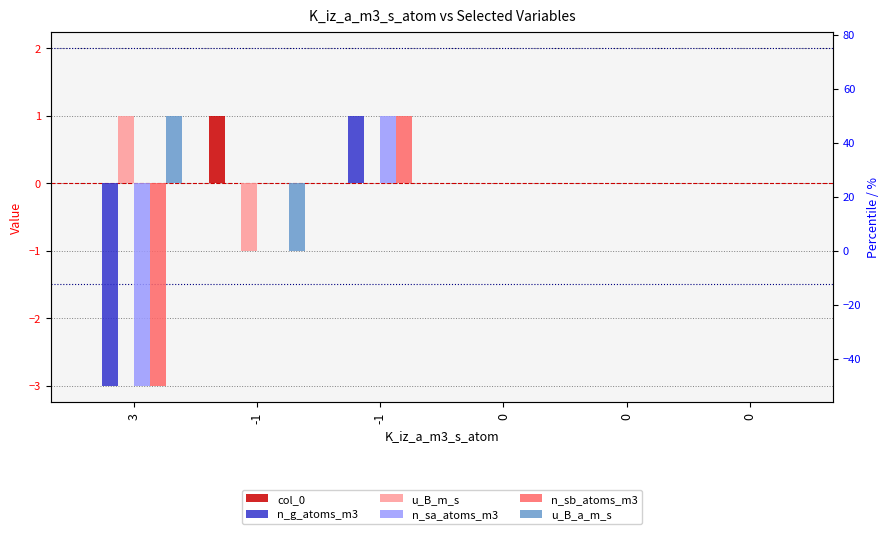

At -1, list the series in order from smallest to largest.

u_B_m_s, u_B_a_m_s, n_g_atoms_m3, n_sa_atoms_m3, n_sb_atoms_m3, col_0